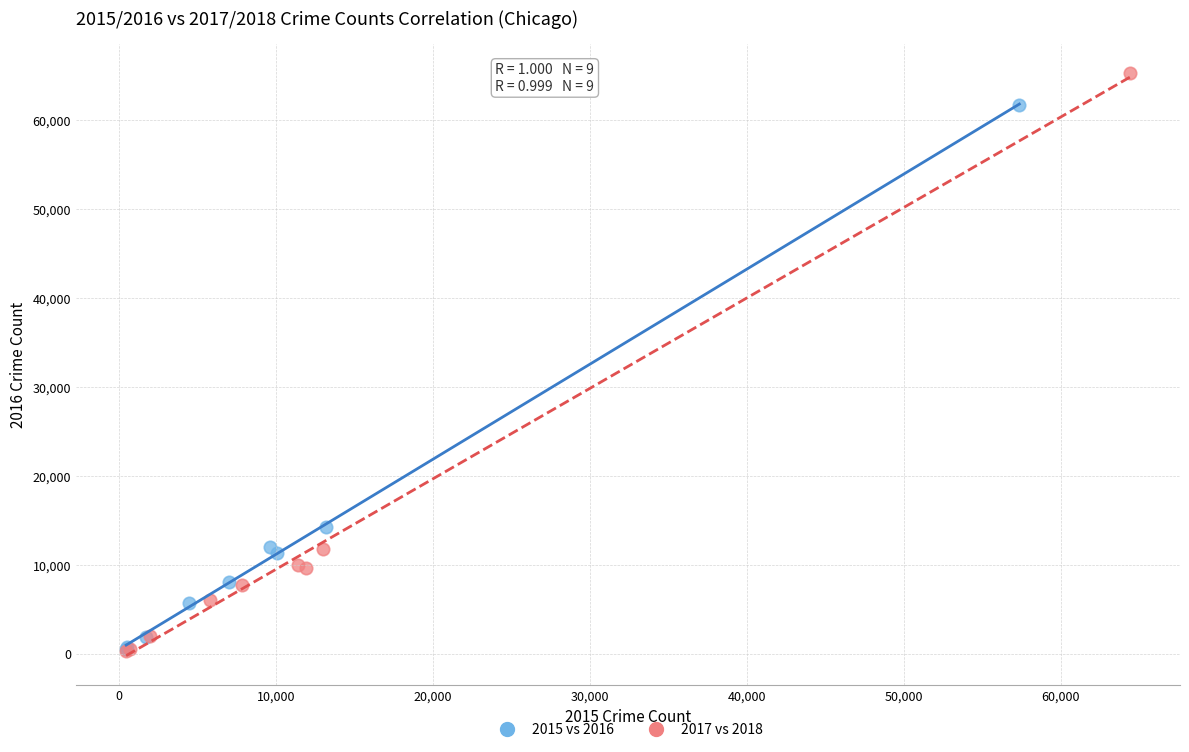

Which series reaches the maximum Y coordinate?

2017 vs 2018